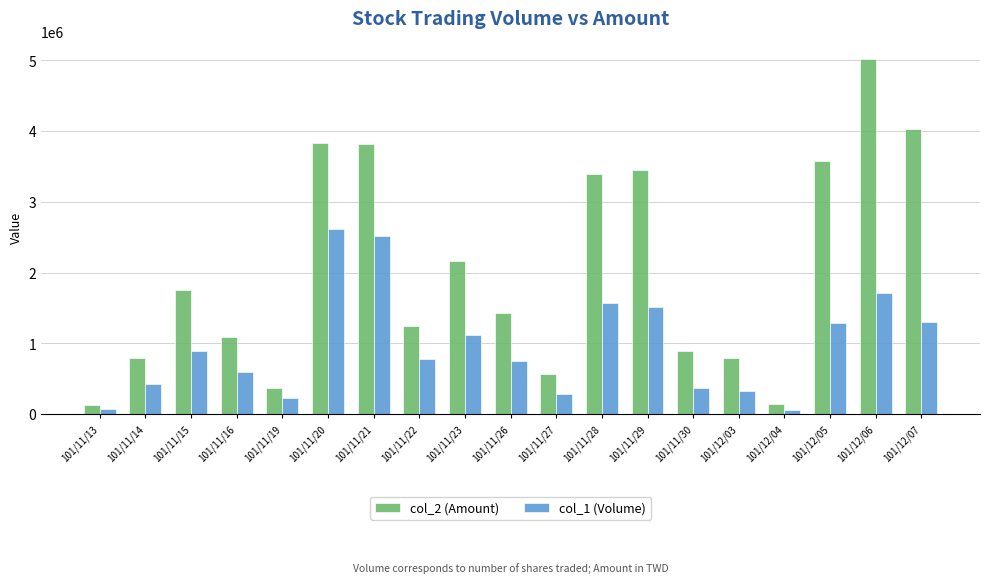

Is the value of col_1 (Volume) at 101/11/16 greater than the value of col_2 (Amount) at 101/11/15?

No